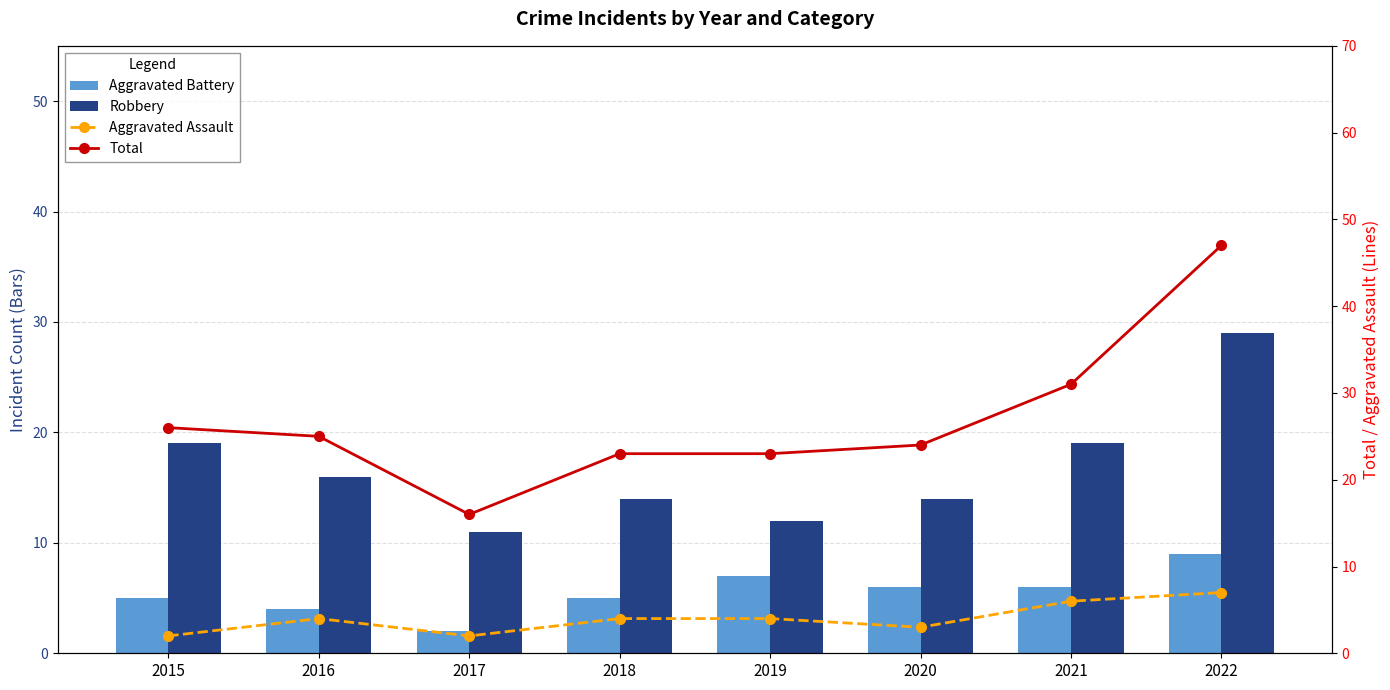

What is the spread (max minus min) of values at 2017?

14